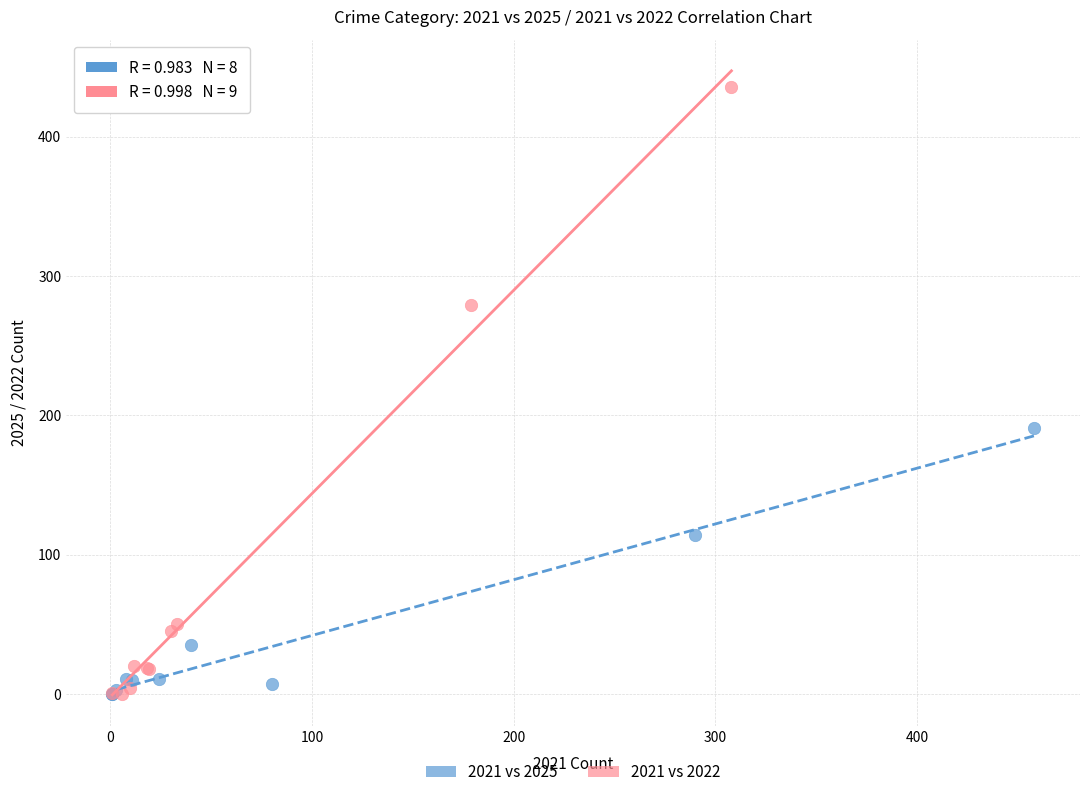

What are all the series names shown in the legend?

2021 vs 2025, 2021 vs 2022